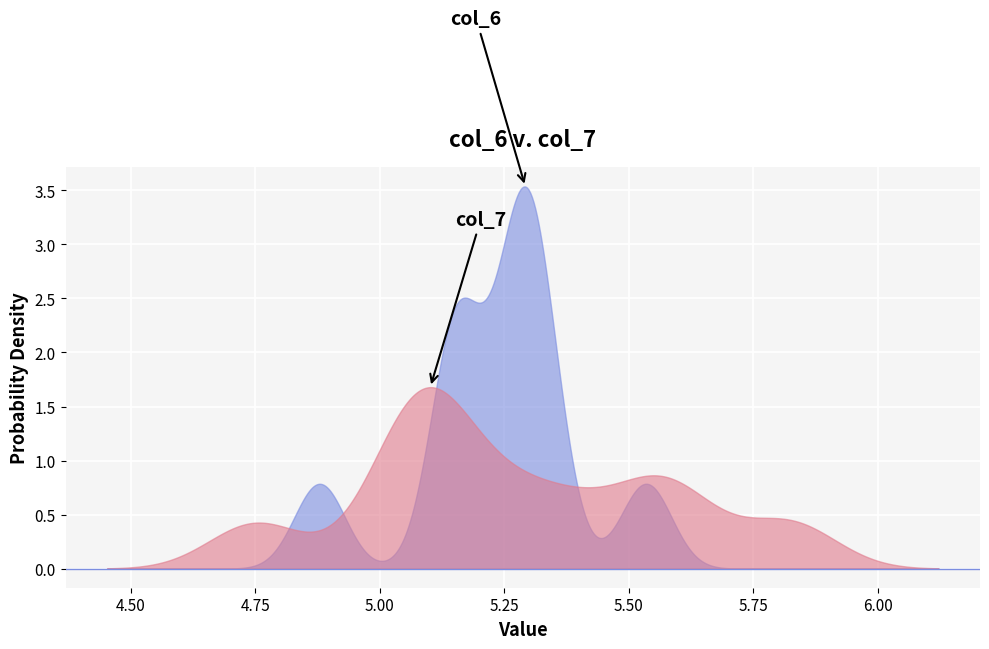

What is the greatest value displayed?

3.5